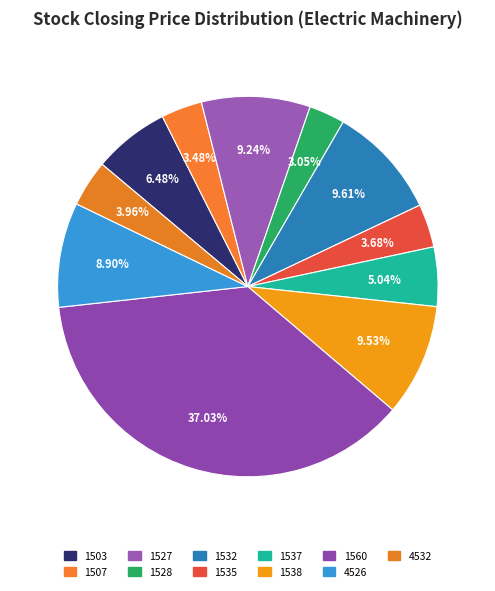

What is the largest slice in the pie chart?

1560